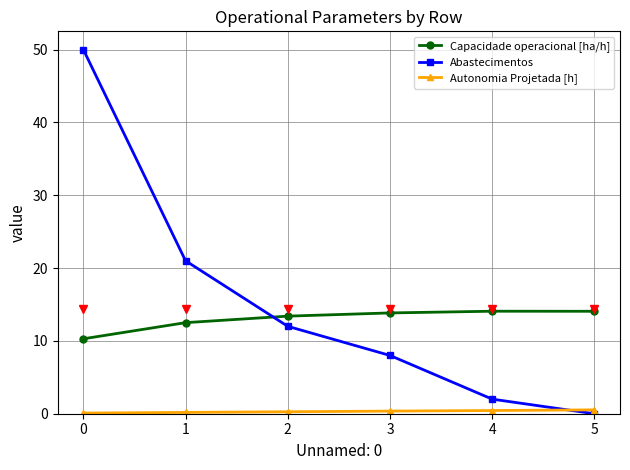

The value of Abastecimentos at 4 is 2.0. True or false?

True